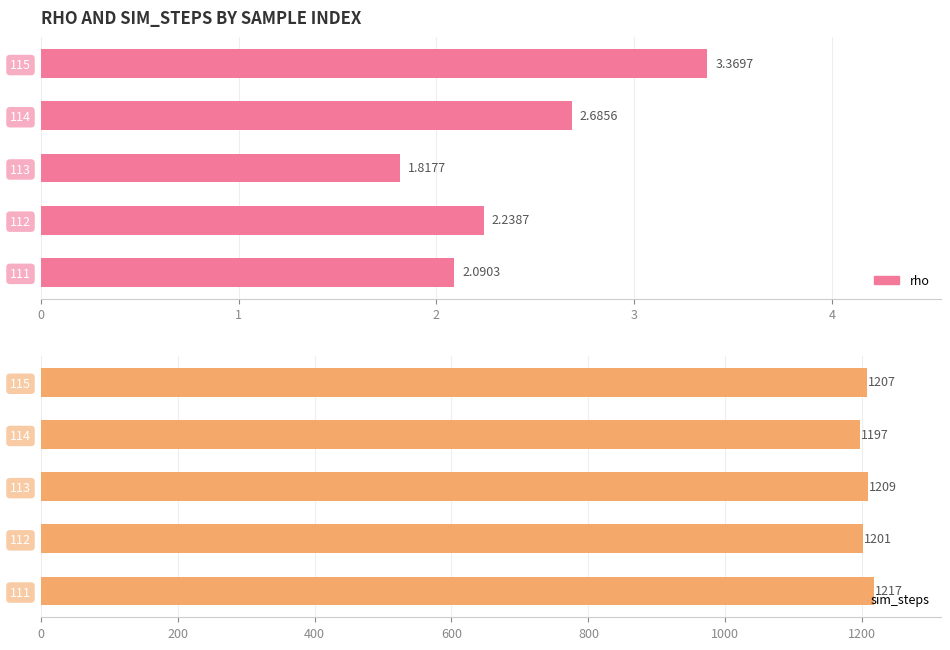

Reading left to right, list all the values displayed in this chart.

rho: 2.1	2.2	1.8	2.7	3.4
sim_steps: 1217.0	1201.0	1209.0	1197.0	1207.0